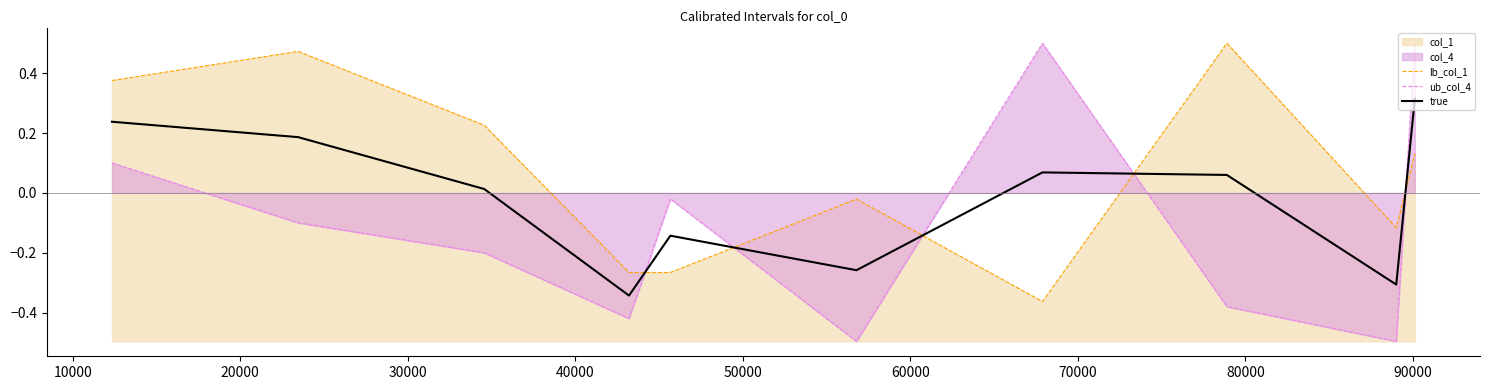

After their last crossing, which series has the higher values: true or ub_col_4?

ub_col_4